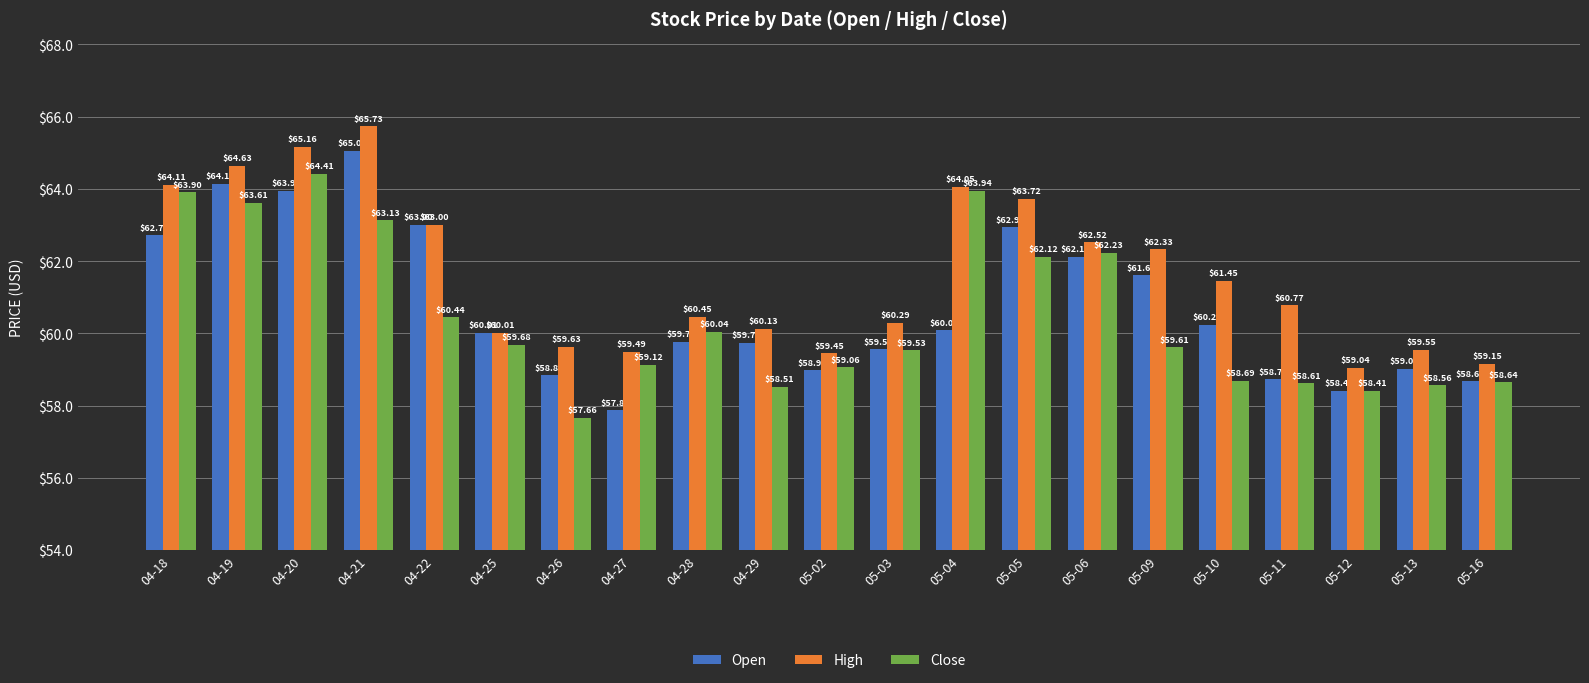

List the series in order of their peak value, highest first.

High, Open, Close